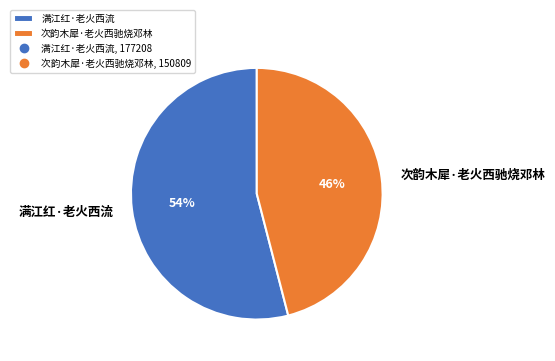

Is the sum of 次韵木犀·老火西驰烧邓林 and 满江红·老火西流 greater than half?

Yes